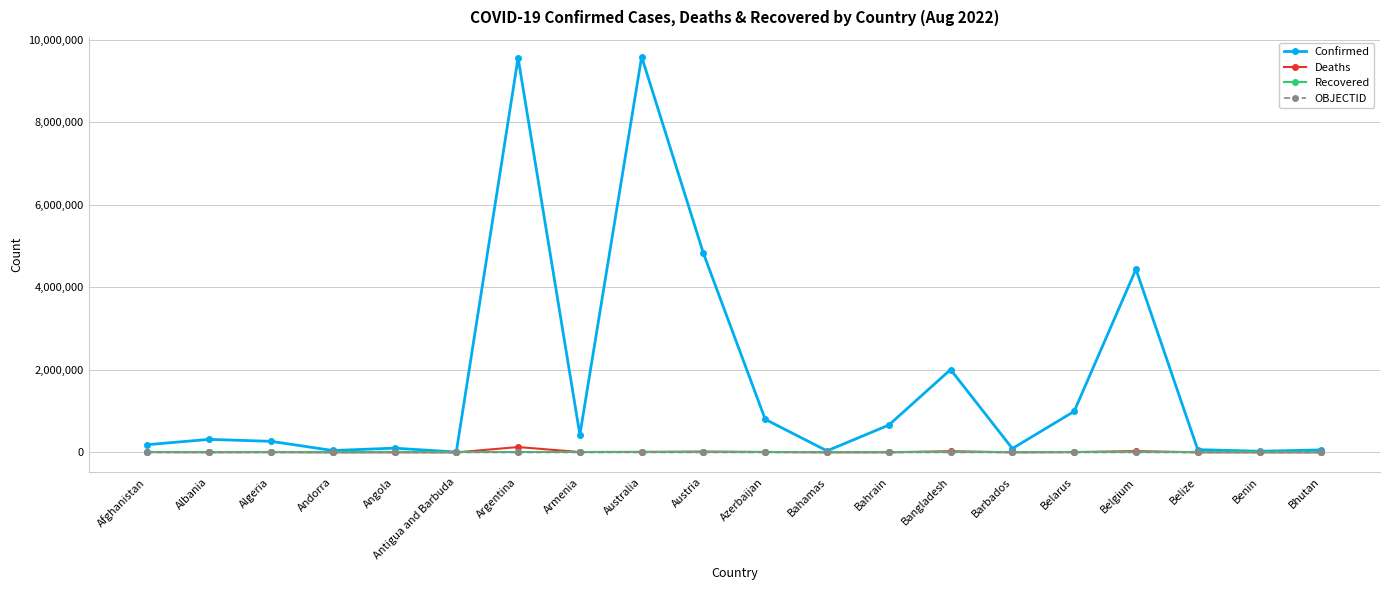

Which series changed the most between Bahrain and Bangladesh?

Confirmed